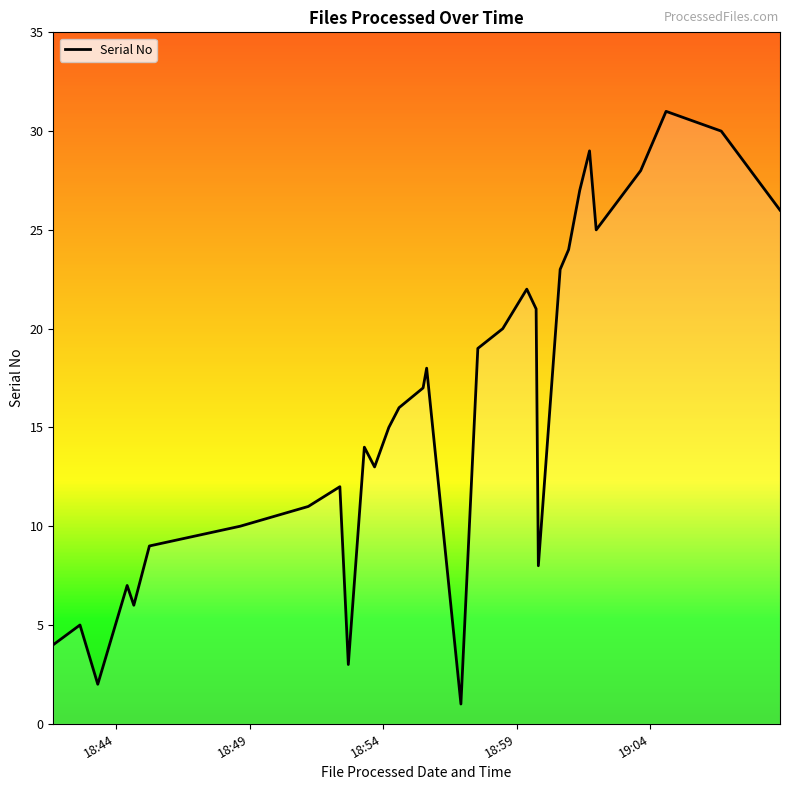

What is the maximum value for Serial No?

31